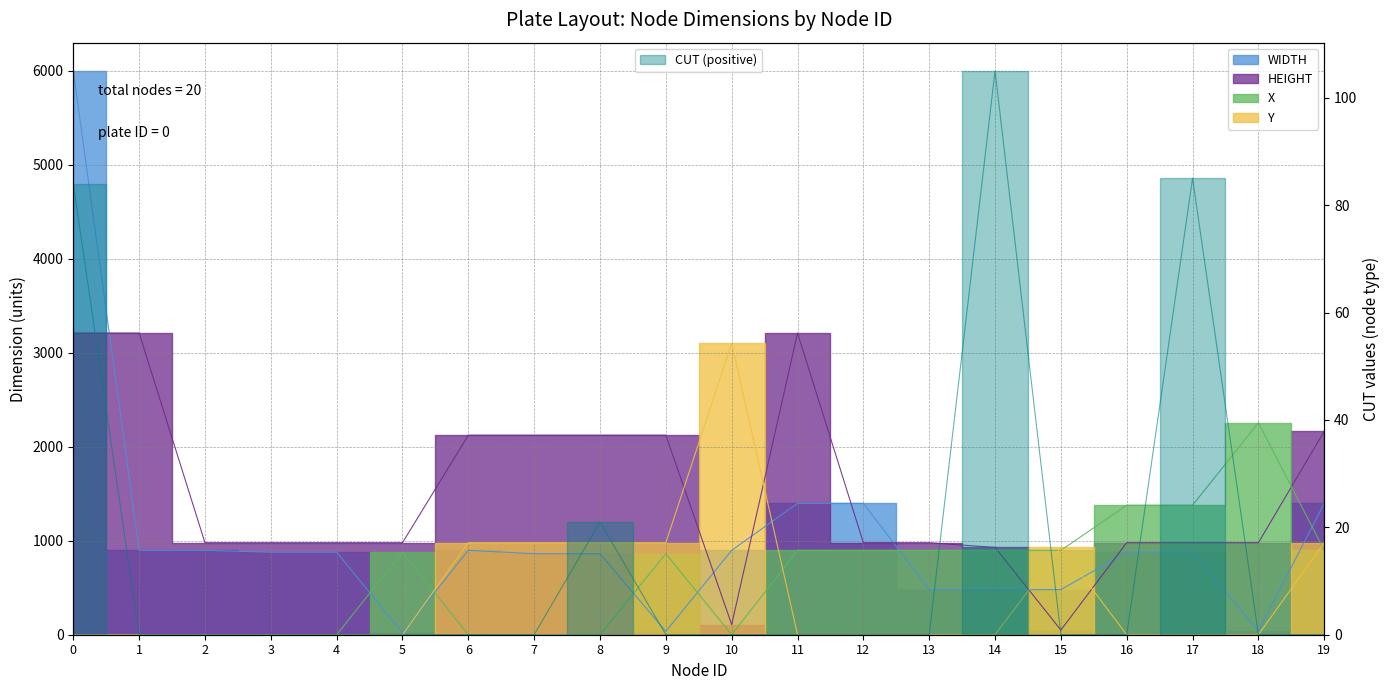

How many values in the HEIGHT series exceed 979?

8